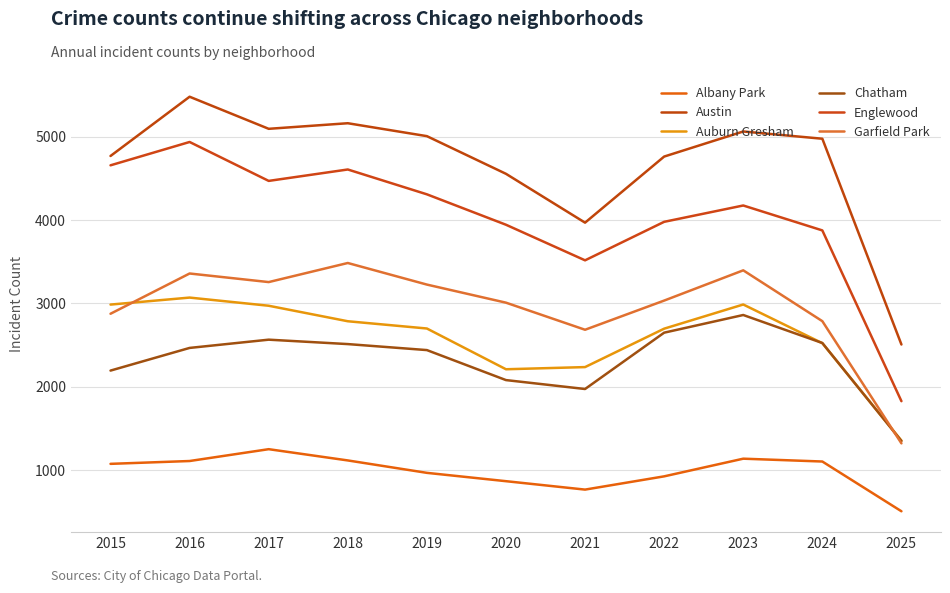

Does the chart display data point markers on the line(s)?

No